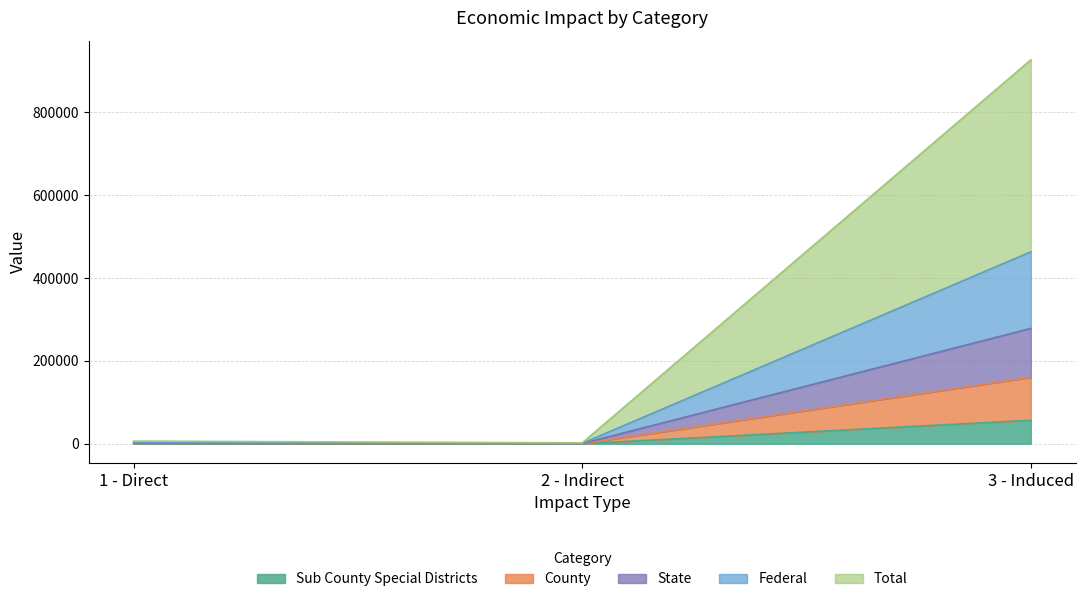

The value of Sub County Special Districts at 1 - Direct is 107.9. True or false?

False